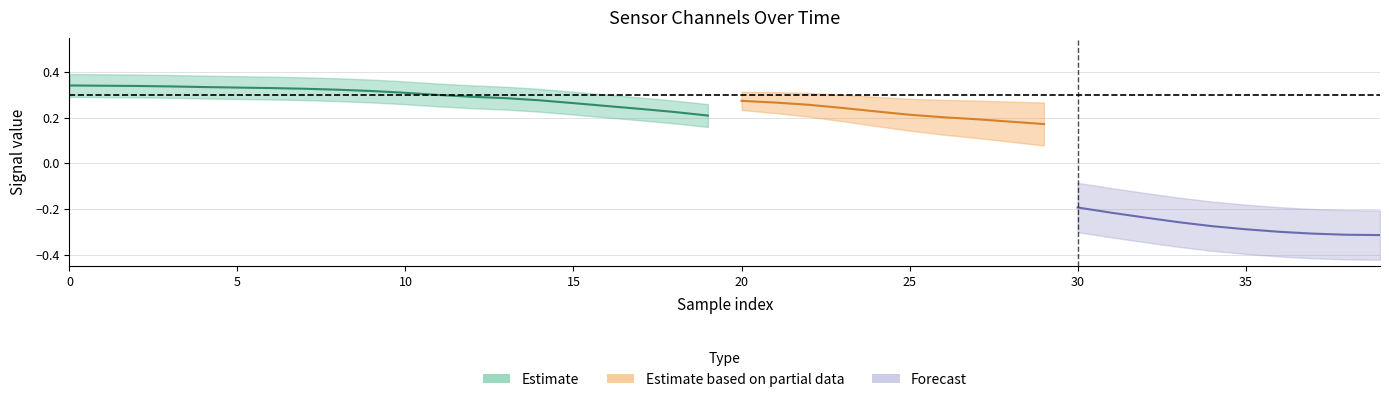

The z series shows 0.3 at 6. True or false?

True